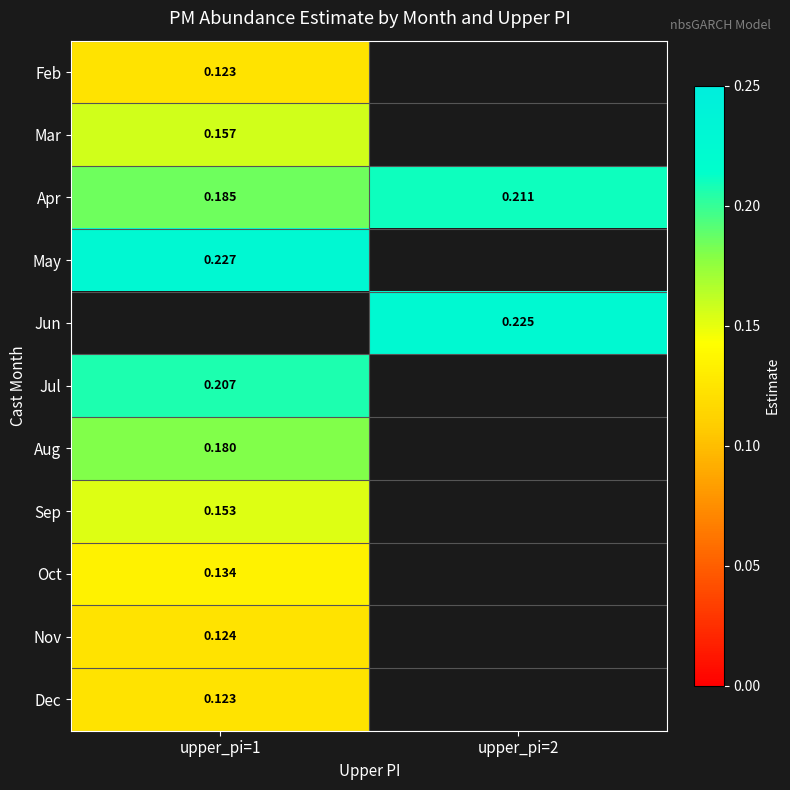

The value of Nov at upper_pi=1 is 0.1. True or false?

True